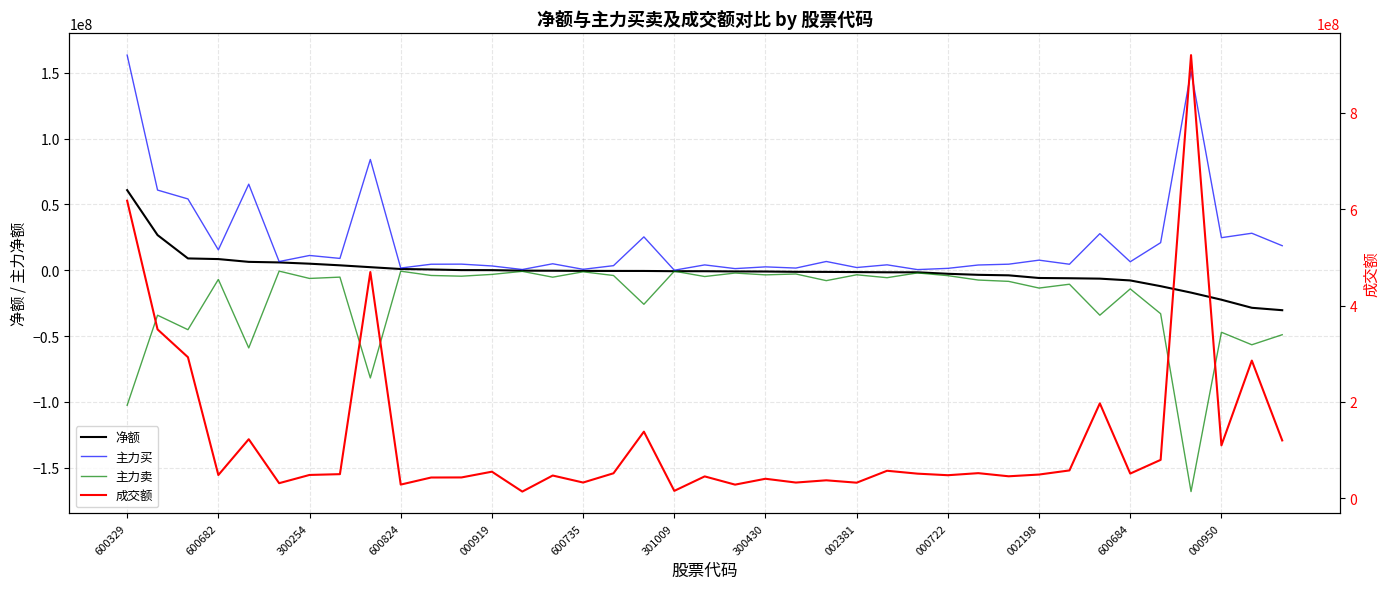

Reading left to right, transcribe all the data shown in this chart.

净额: 60862898	26715238	8968080	8473263	6353393	5926304	4961351	3725616	2311297	926292	568640	89570	57669	-331608	-384624	-516225	-543433	-553654	-739363	-753438	-922769	-975137	-1219890	-1273572	-1417726	-1574429	-1578578	-2708893	-3498504	-3883032	-5903418	-6095849	-6397804	-7765073	-12123827	-17013495	-22416266	-28554202	-30389485
主力买: 163502274	60920170	54175974	15463326	65399011	6597930	11217039	8971760	84191729	1665209	4553243	4624971	3240974	535164	4904254	688269	3468063	25345937	0	4039283	1223639	2551540	1641312	6643759	2051088	4099186	469278	1422428	3967743	4584711	7651681	4552587	27790384	6432604	20933152	151233247	24731515	28106988	18633300
主力卖: -102639376	-34204932	-45207894	-6990063	-59045618	-671626	-6255688	-5246144	-81880432	-738917	-3984603	-4535401	-3183305	-866772	-5288878	-1204494	-4011496	-25899591	-739363	-4792721	-2146408	-3526677	-2861202	-7917331	-3468814	-5673615	-2047856	-4131321	-7466247	-8467743	-13555099	-10648436	-34188188	-14197677	-33056979	-168246742	-47147781	-56661190	-49022785
成交额: 617825701	350708407	292956994	48416022	122732595	31469691	48577995	50209612	469723192	28546618	43235286	43409790	55339120	14052804	47378745	32835733	52036667	138440442	15525576	45548170	28461153	40653660	32790961	37444951	32518290	57243995	51266248	48007349	52291262	45788062	49397065	57951577	197203536	51436565	79866724	920051723	109963008	285957872	120223961